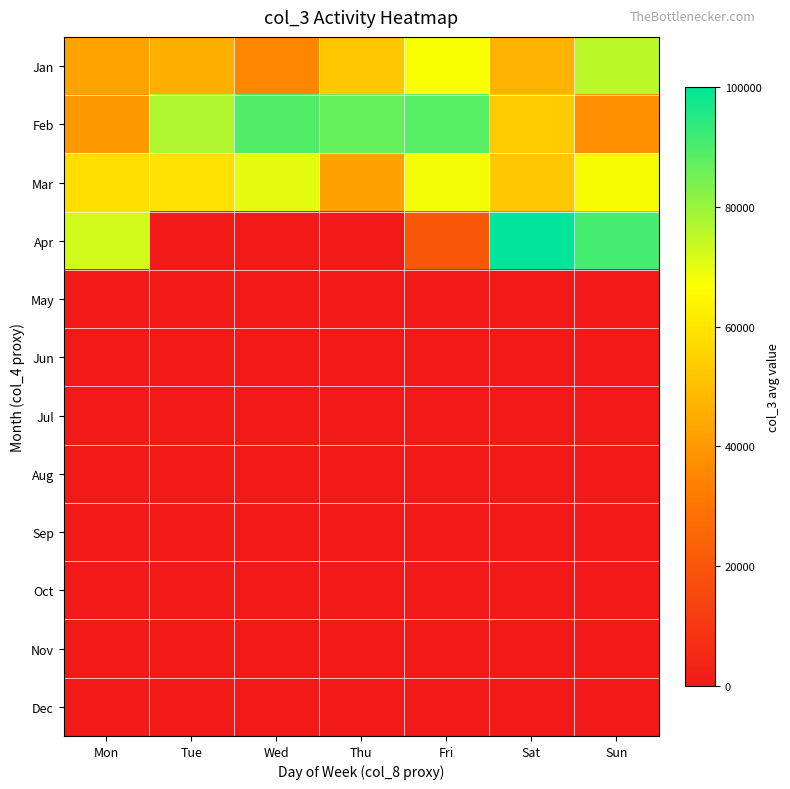

How many series are shown in this chart?

12